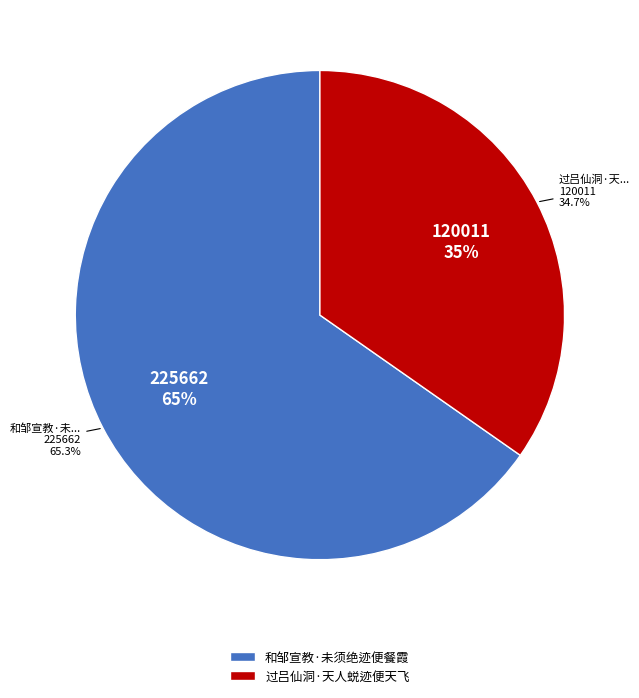

Which category has the biggest portion of the pie?

和邹宣教·未须绝迹便餐霞